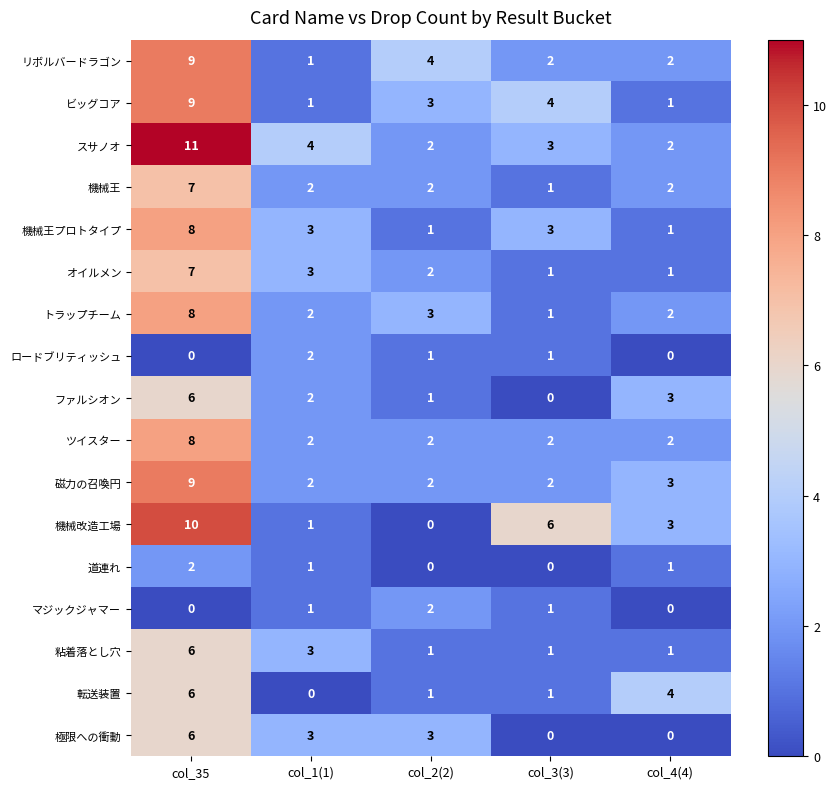

What is the sum of the 機械王プロトタイプ values at col_35 and col_4(4)?

9